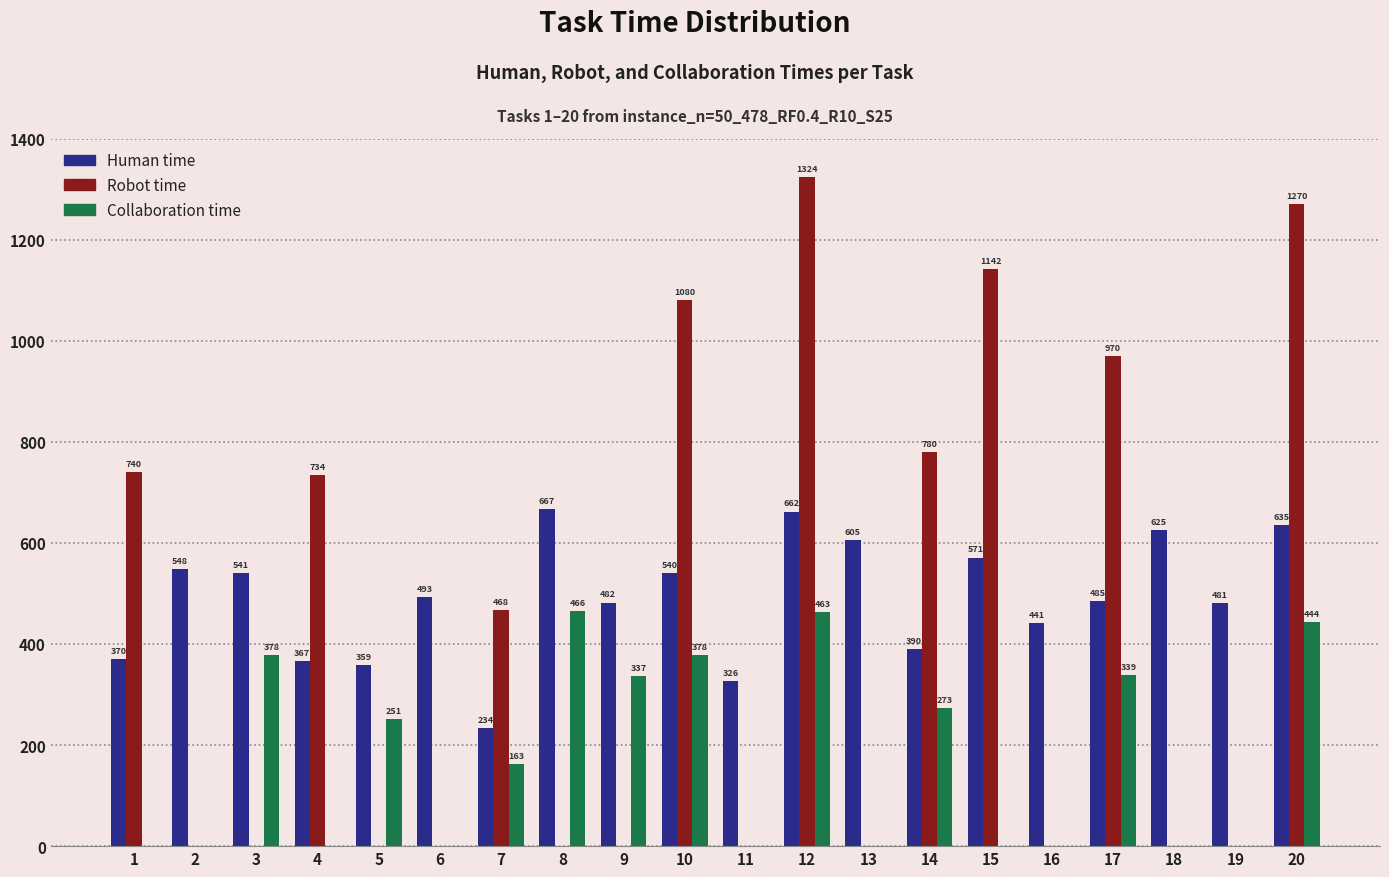

Which category has the highest value in the Collaboration time series?

8